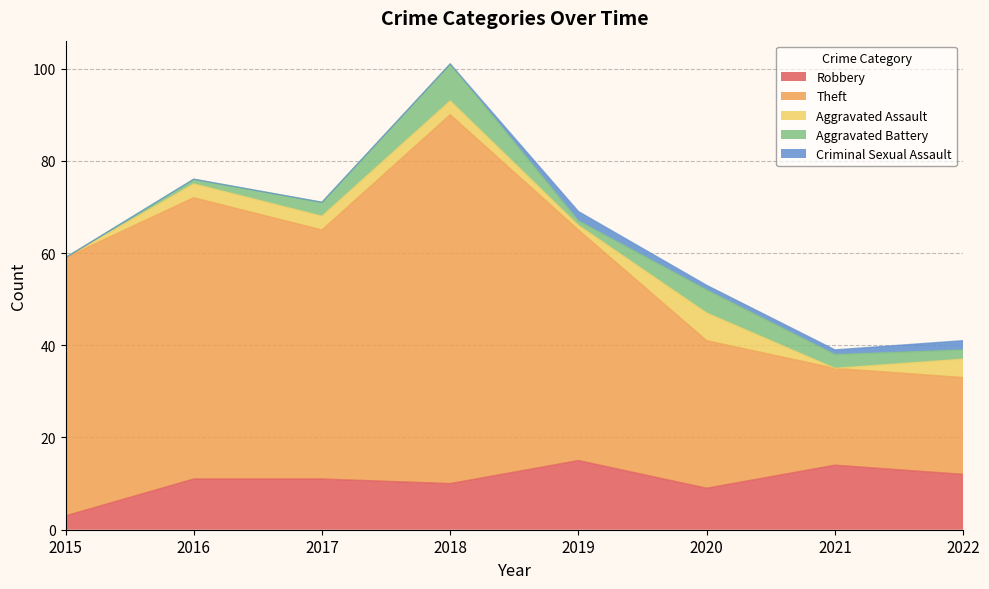

True or false: Aggravated Battery and Theft intersect in this chart.

False